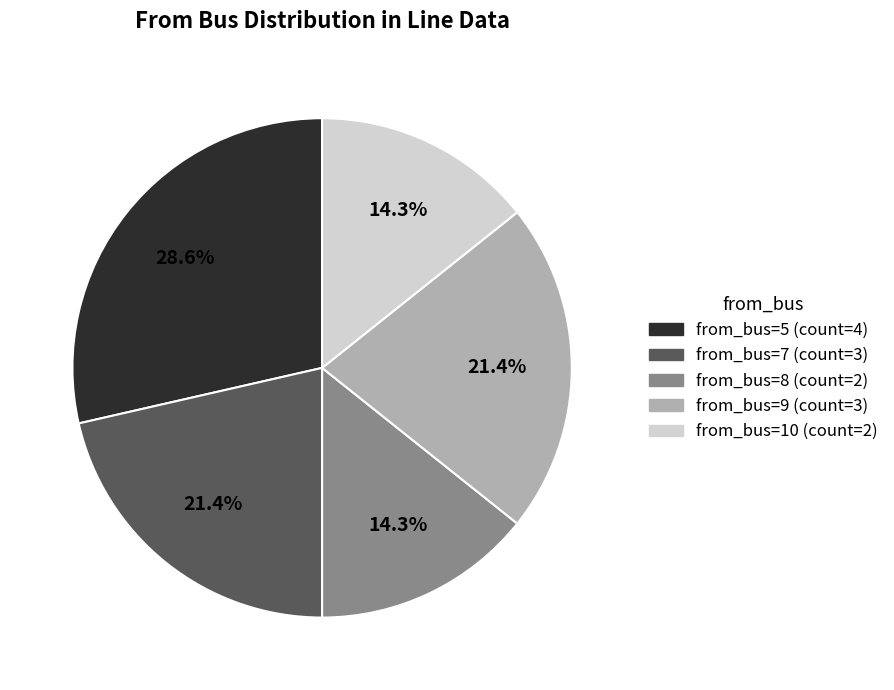

Is there any slice that represents more than half of the pie?

No